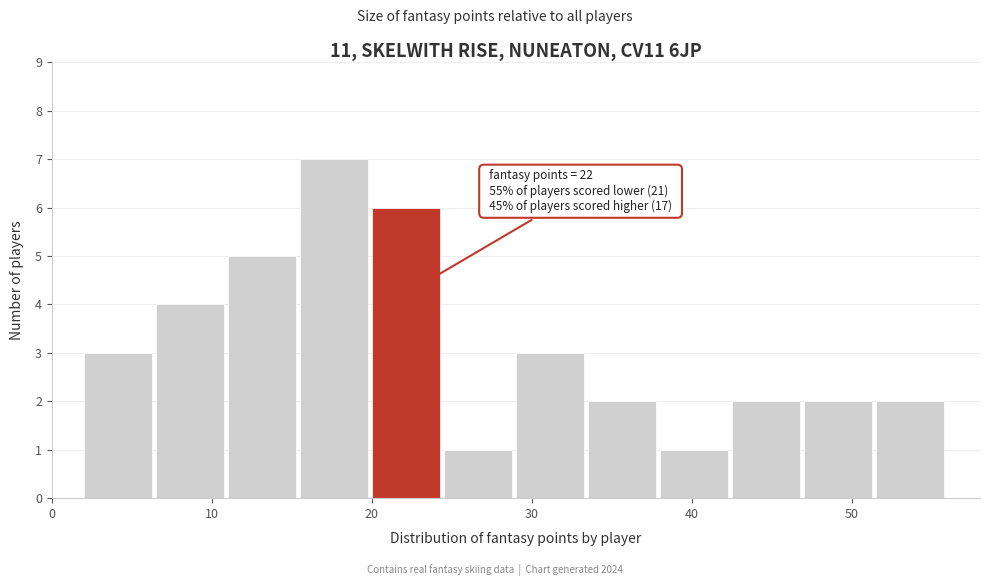

Over which range of the x-axis is the bar tallest?

15.5 to 20.0